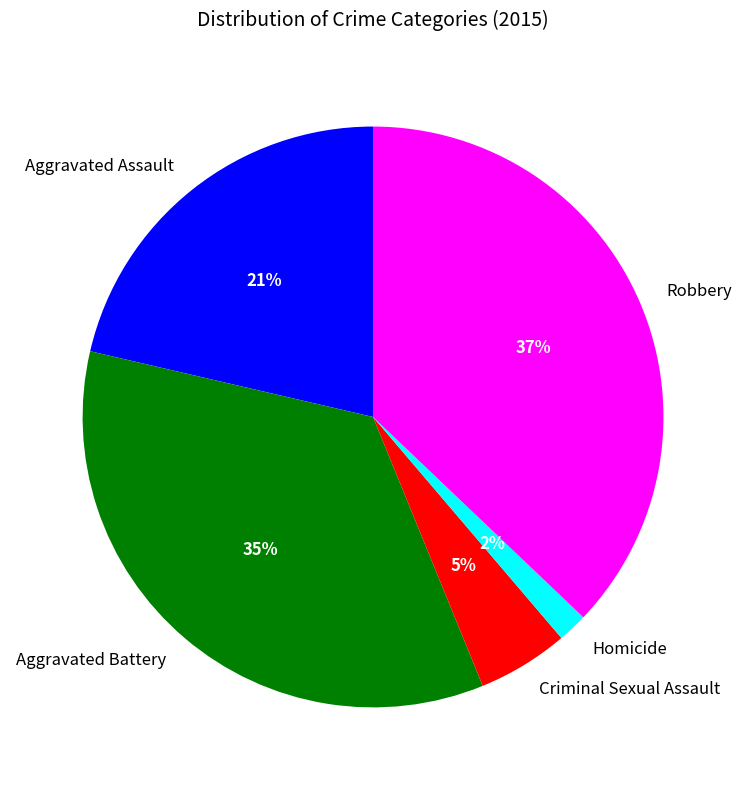

Is there a majority slice in this chart?

No